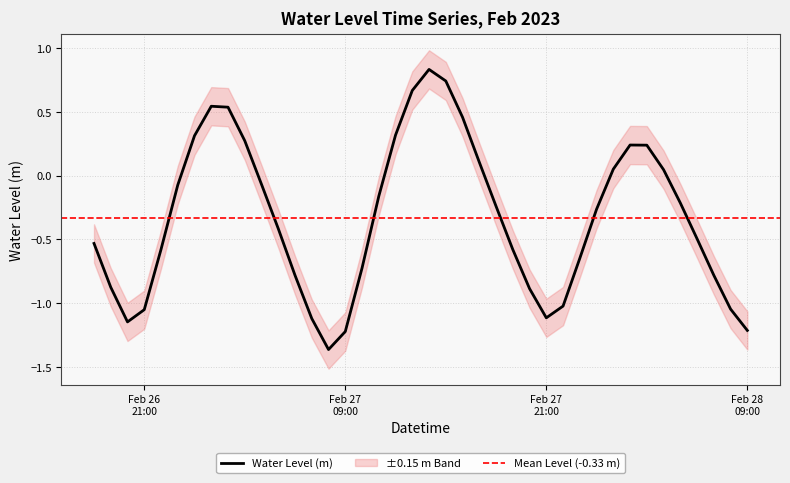

The chart shows a value of -1.0 at 2023-02-28 07:00:00. True or false?

False